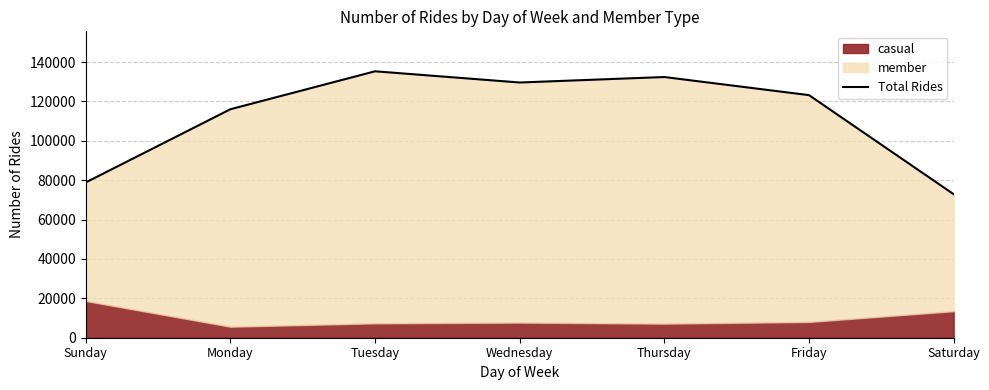

What is the label of the 7th point from the right?

Sunday